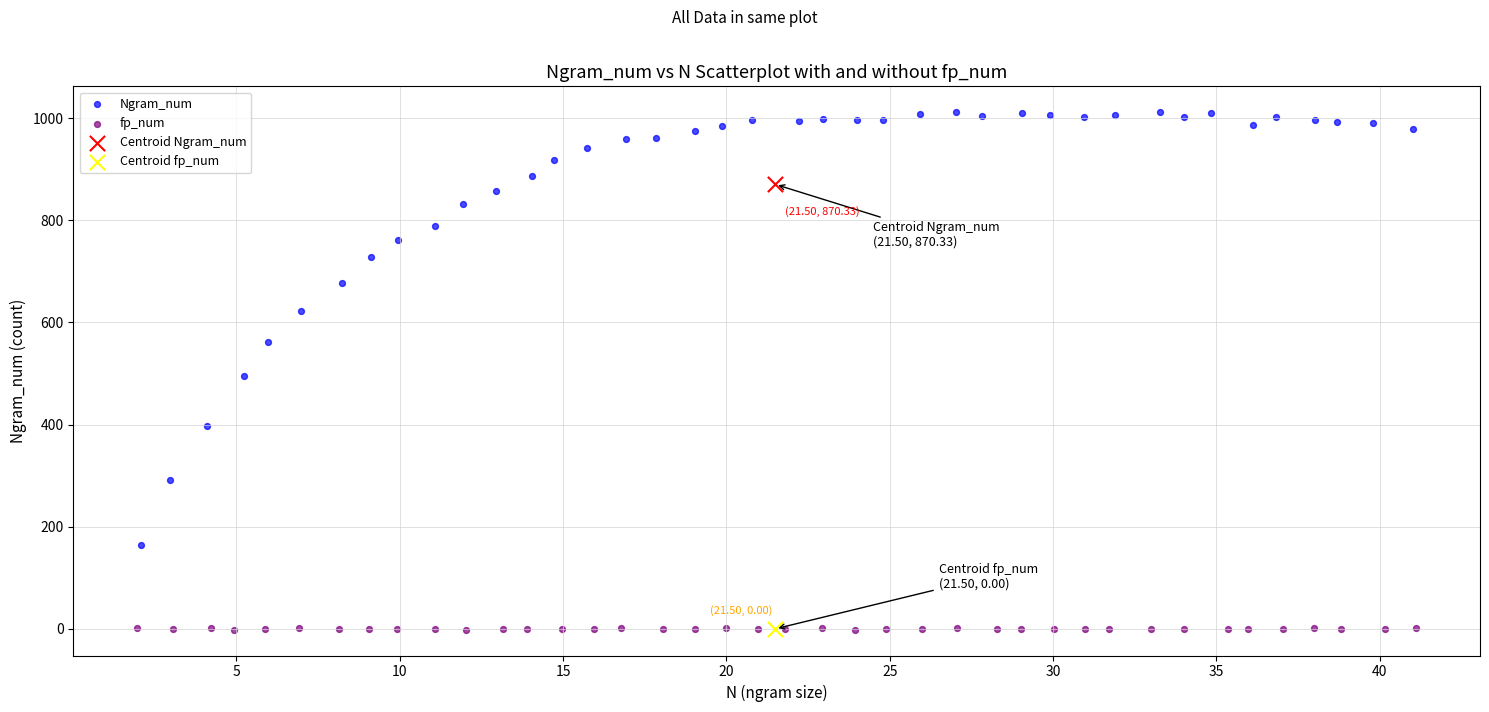

What are all the series names shown in the legend?

Ngram_num, fp_num, Centroid Ngram_num, Centroid fp_num